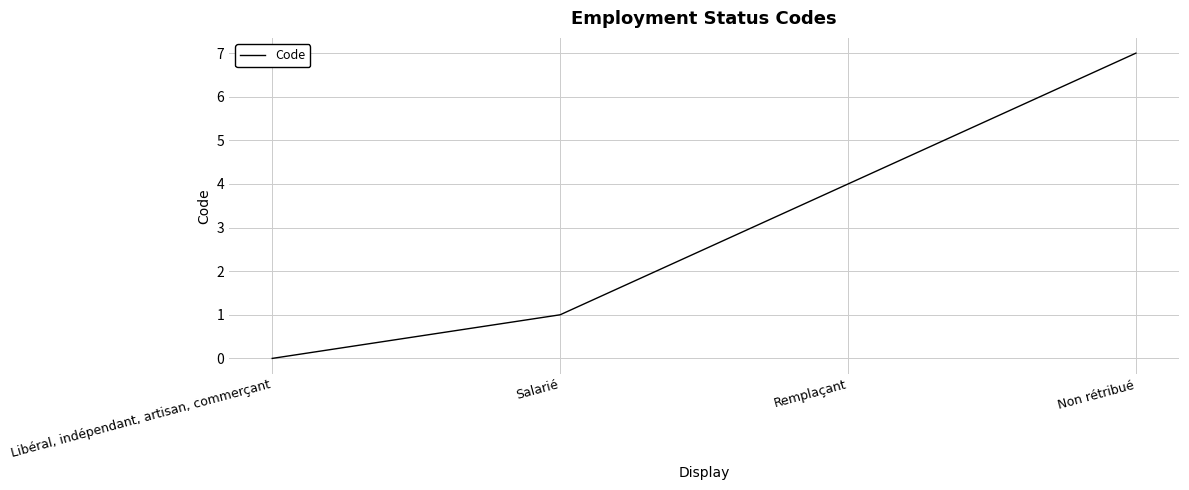

Is it true that the value at Remplaçant is 4?

True